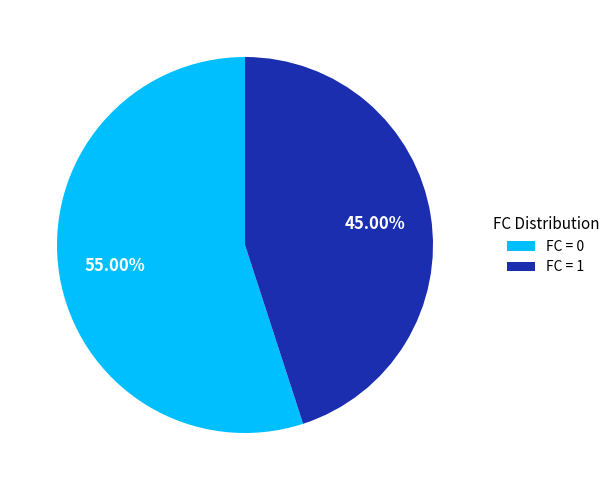

Rank the categories by value from lowest to highest.

FC = 1, FC = 0